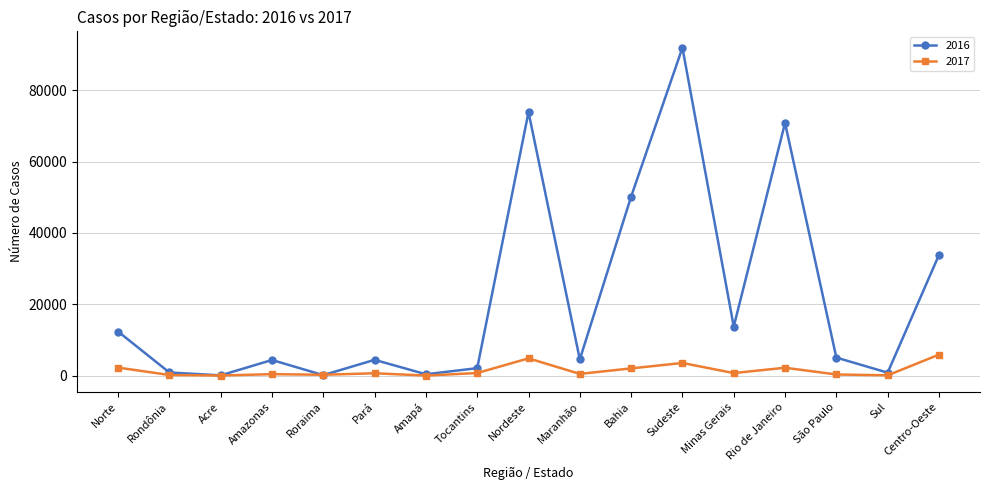

How many series are shown in this chart?

2